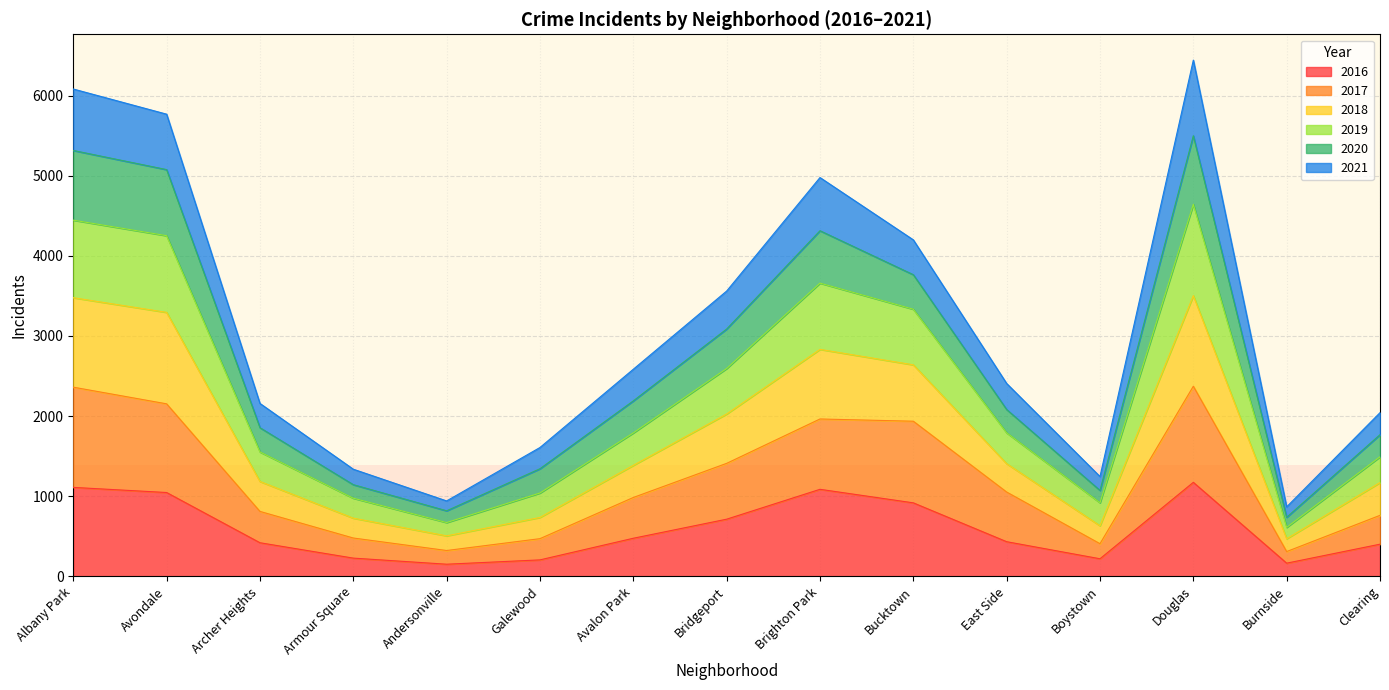

Does the chart display data point markers on the line(s)?

No